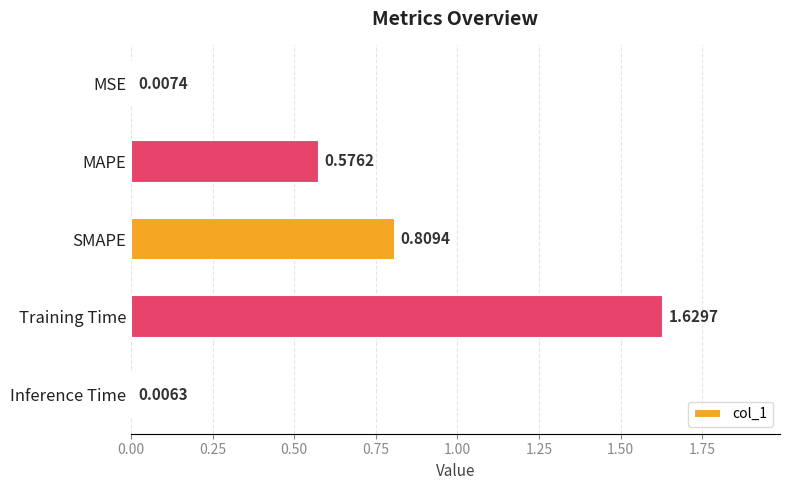

Where is the data nearest to the value 0?

Inference Time